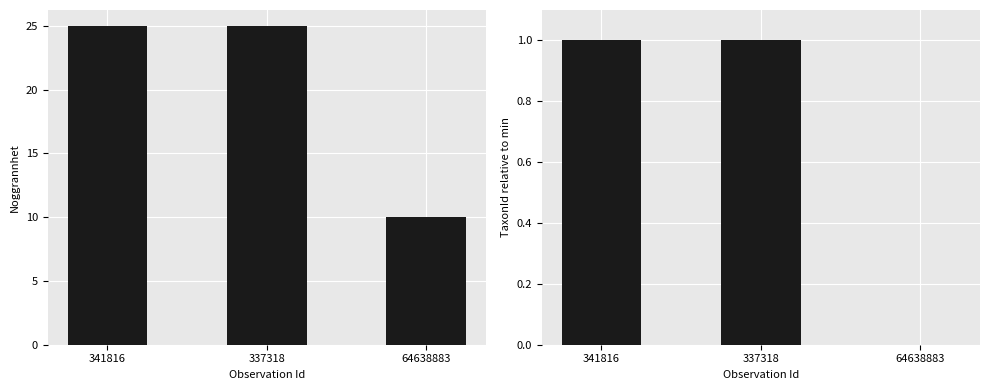

Which has a higher value, 341816 or 64638883?

341816